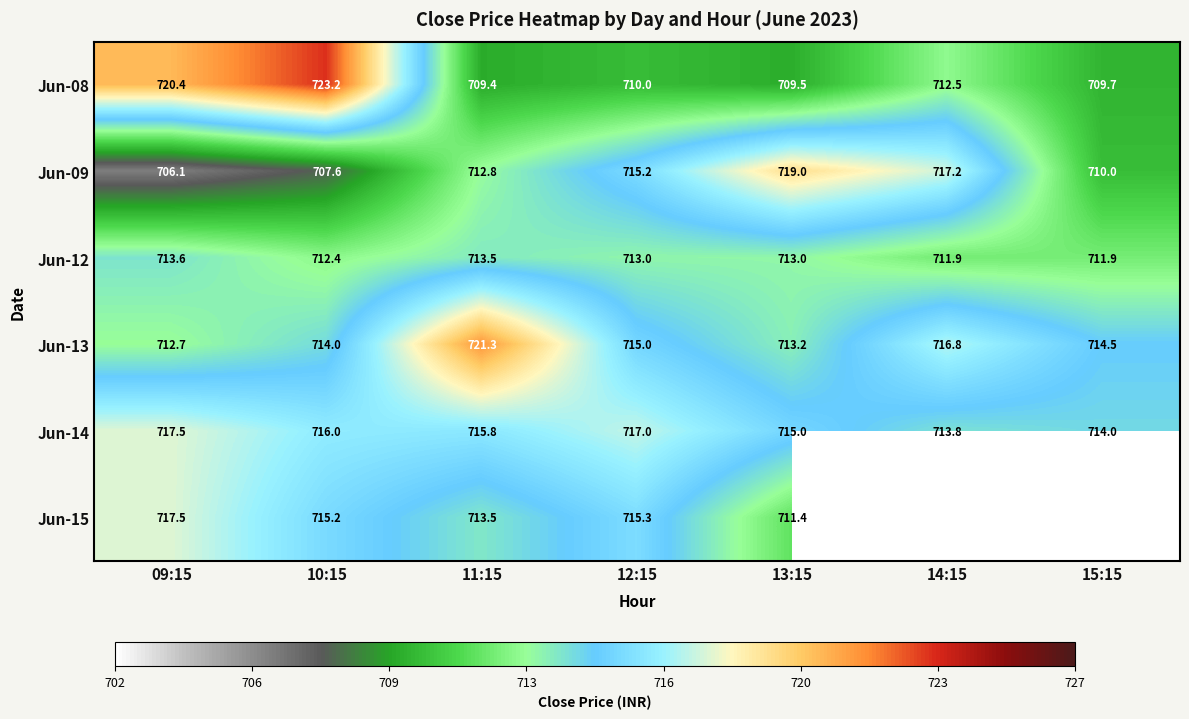

Rank the series at 10:15 from highest to lowest value.

Jun-08, Jun-14, Jun-15, Jun-13, Jun-12, Jun-09